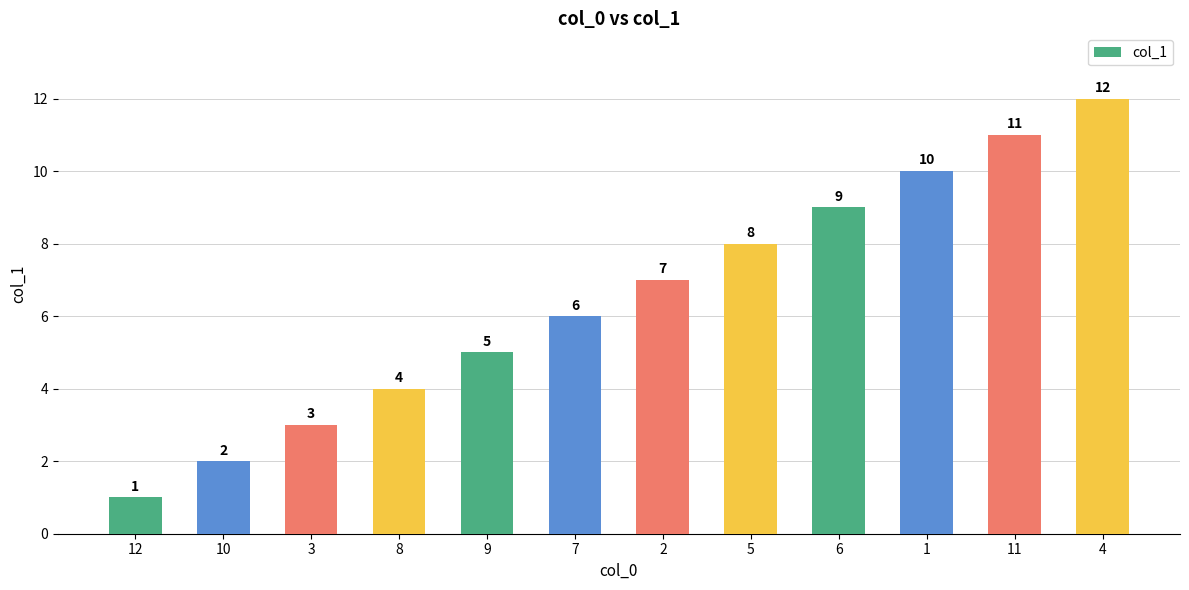

What is the value of the 9th bar from the left?

9